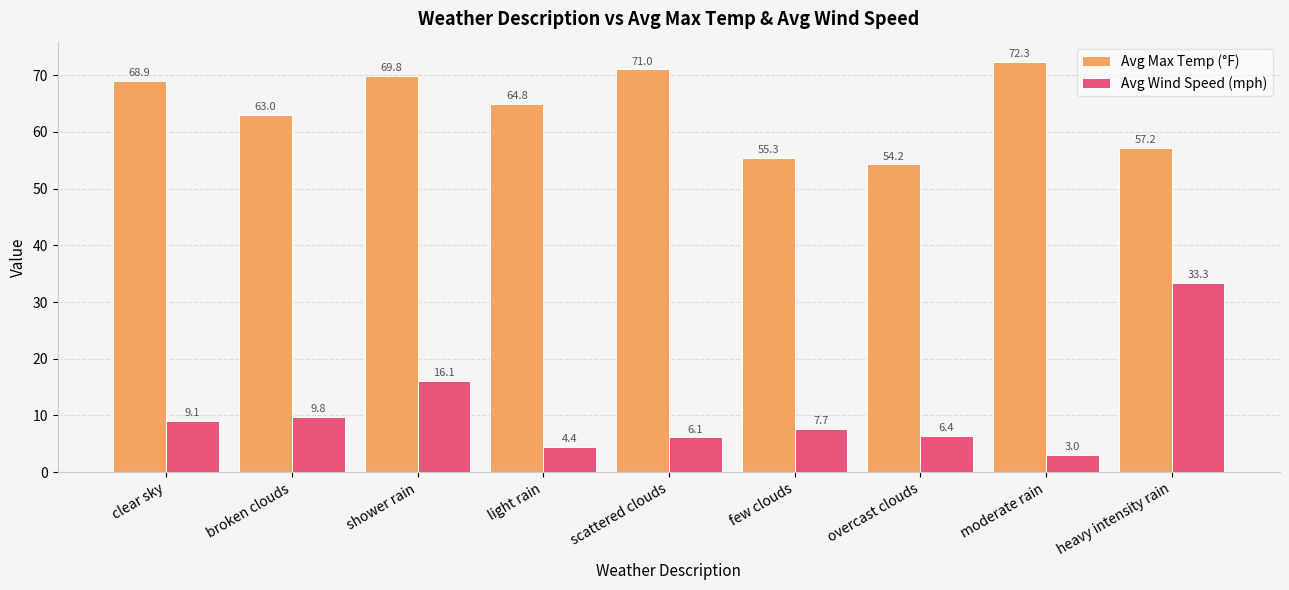

What is the highest value of the Avg Wind Speed (mph) series?

33.3